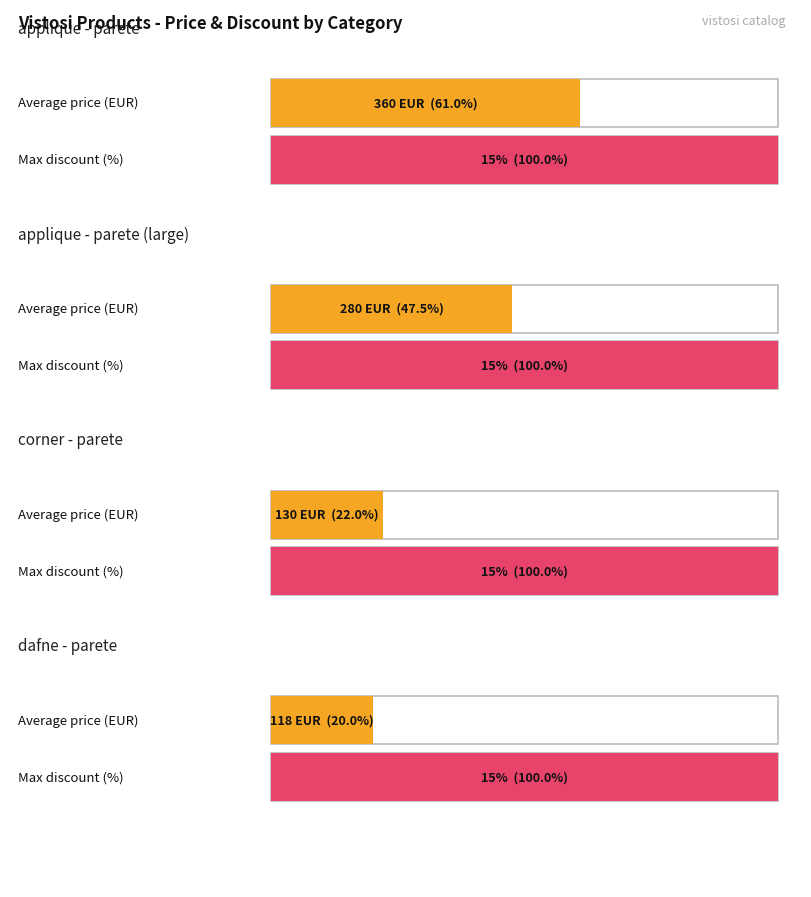

Rank the series by their maximum value, from lowest to highest.

max_discount, avg_price